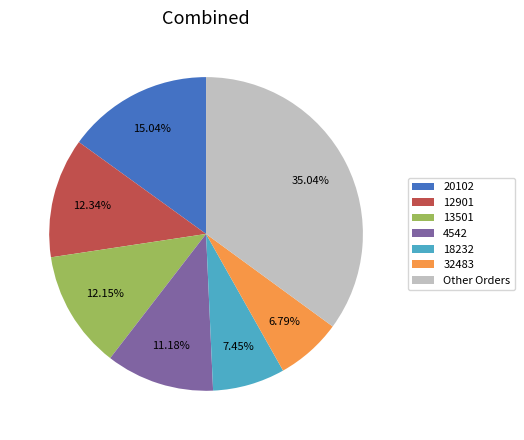

What is the largest slice in the pie chart?

Other Orders